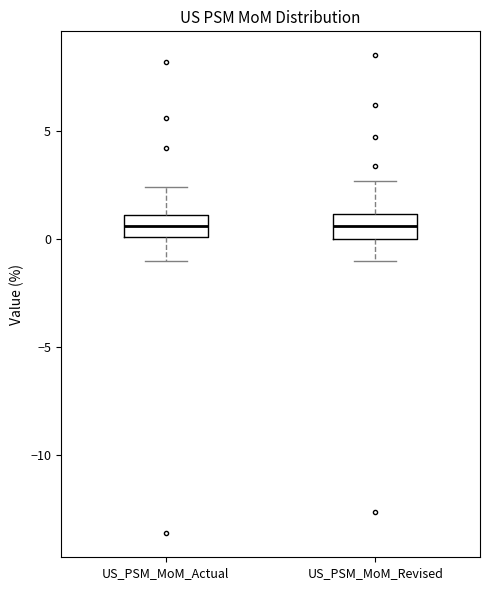

Where is the lower edge of the box for US_PSM_MoM_Revised on the y-axis? The values are not printed on the chart, so give them approximately, as read against the axis.

0.0